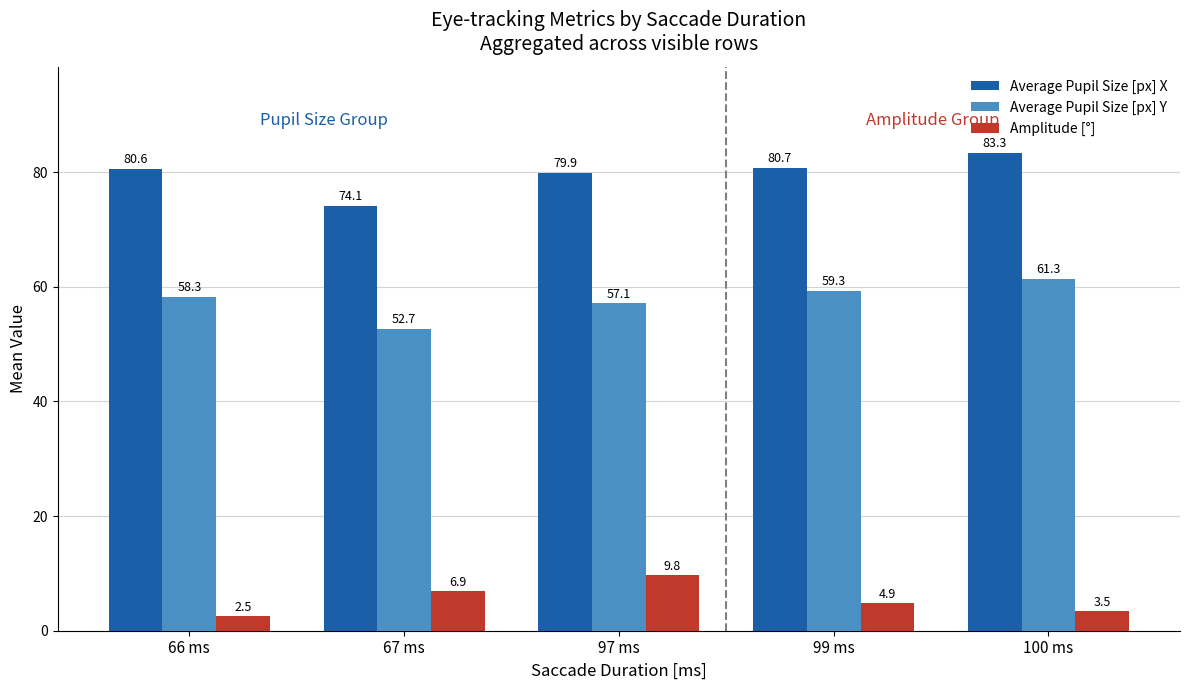

At which category does the chart reach its minimum across all series?

66 ms